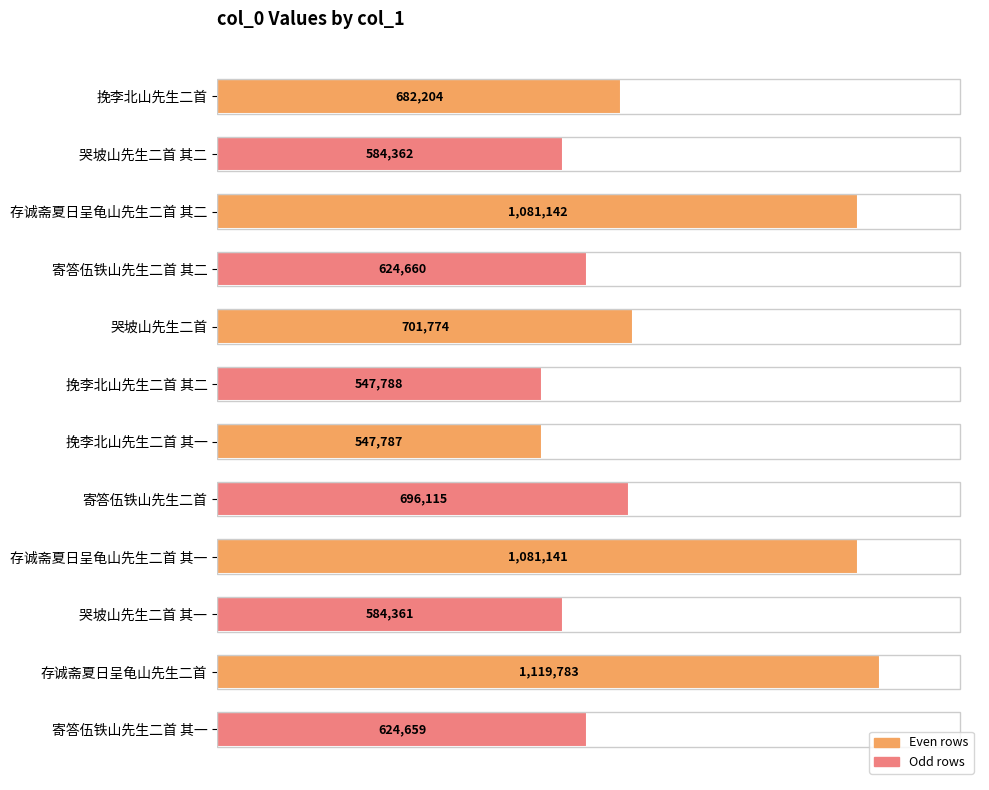

At which category does the chart reach its peak across all series?

存诚斋夏日呈龟山先生二首